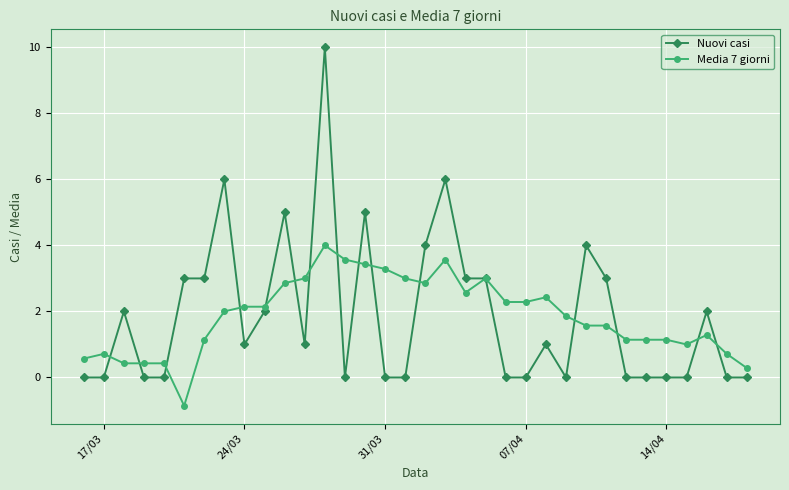

Which series has the widest spread of values?

Nuovi casi